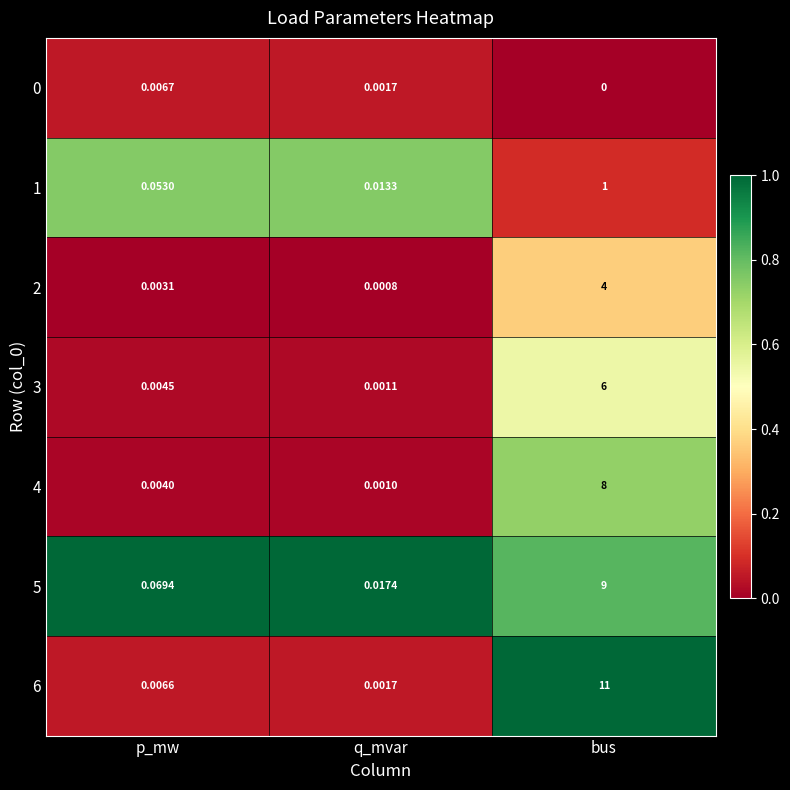

Which category has the highest value in the 2 series?

bus